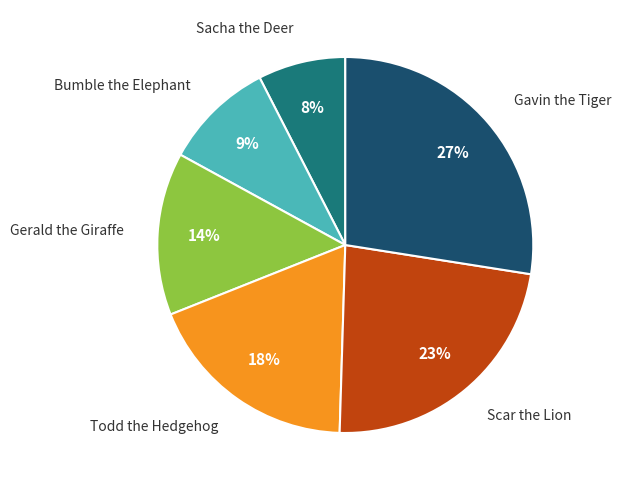

Between Gerald the Giraffe and Bumble the Elephant, which is larger?

Gerald the Giraffe